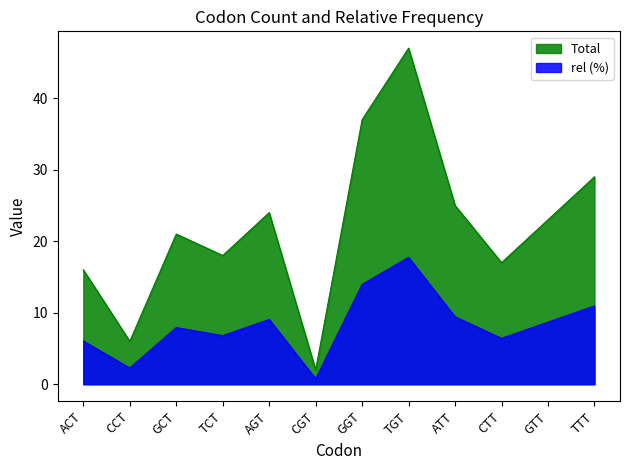

At which category is the sum across all series the highest?

TGT